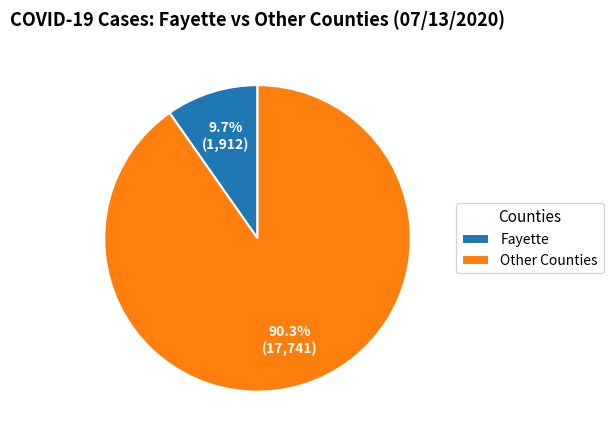

Between Other Counties and Fayette, which is larger?

Other Counties